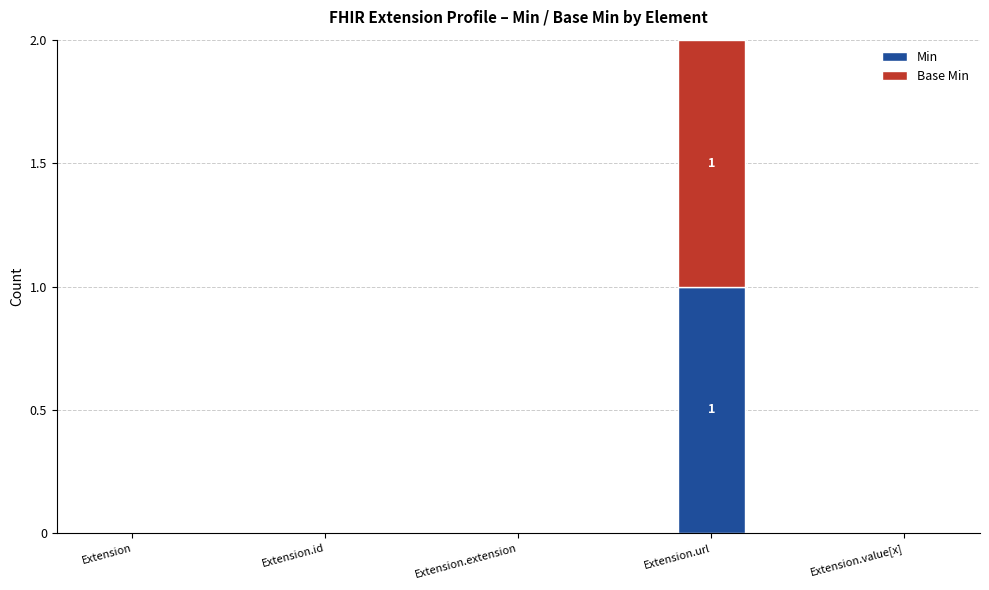

Which category has the highest value in the Min series?

Extension.url